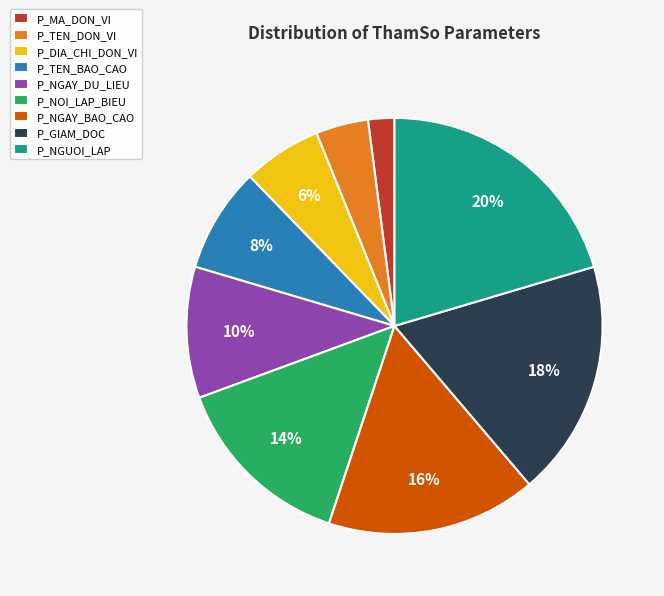

True or false: P_NGUOI_LAP accounts for 12% of the total.

False